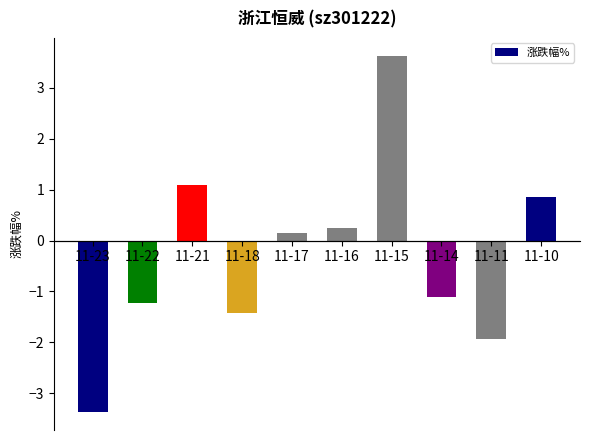

Between 11-11 and 11-18, which is larger?

11-18